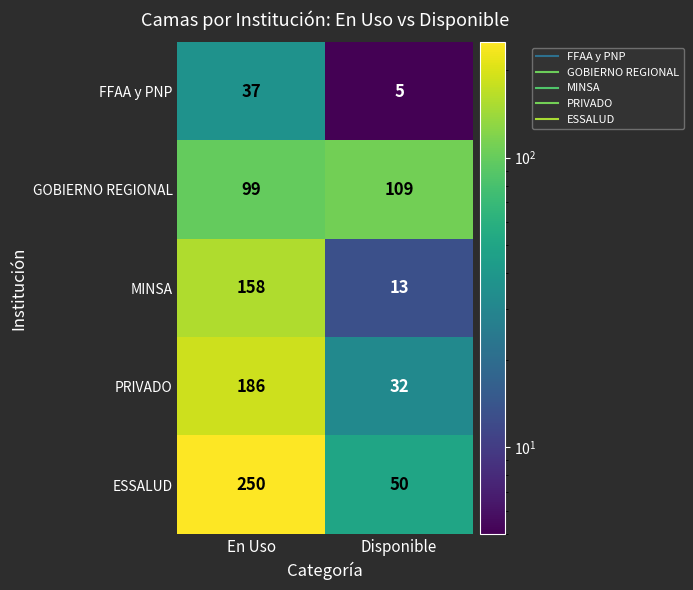

What is the maximum value shown in the chart?

250